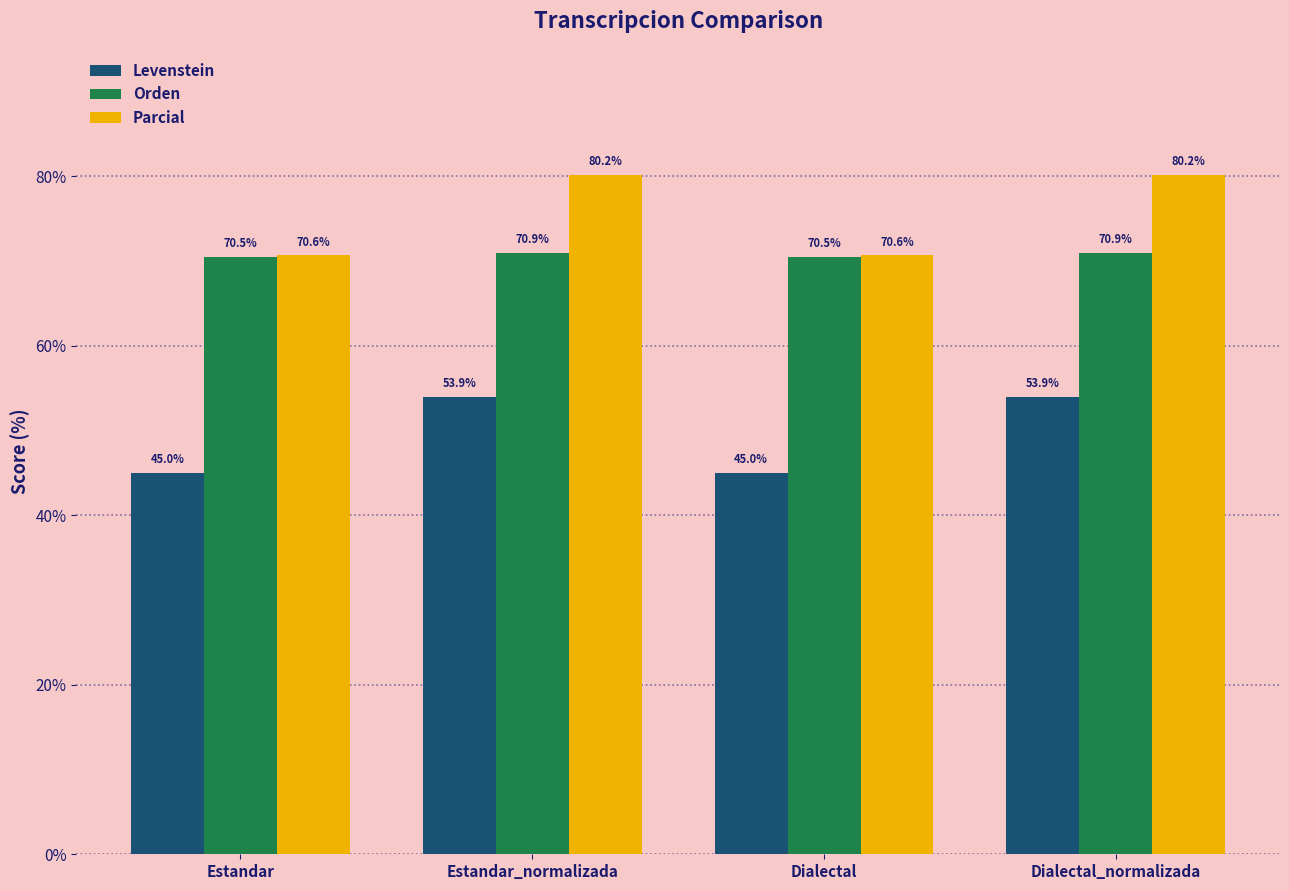

Reading left to right, what are all the values shown in this chart?

Levenstein: 45.0	53.9	45.0	53.9
Orden: 70.5	70.9	70.5	70.9
Parcial: 70.6	80.2	70.6	80.2